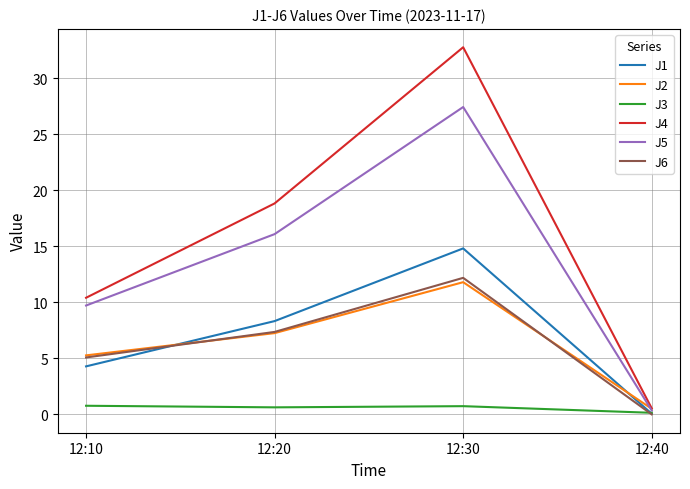

At how many categories does at least one series exceed 16?

2